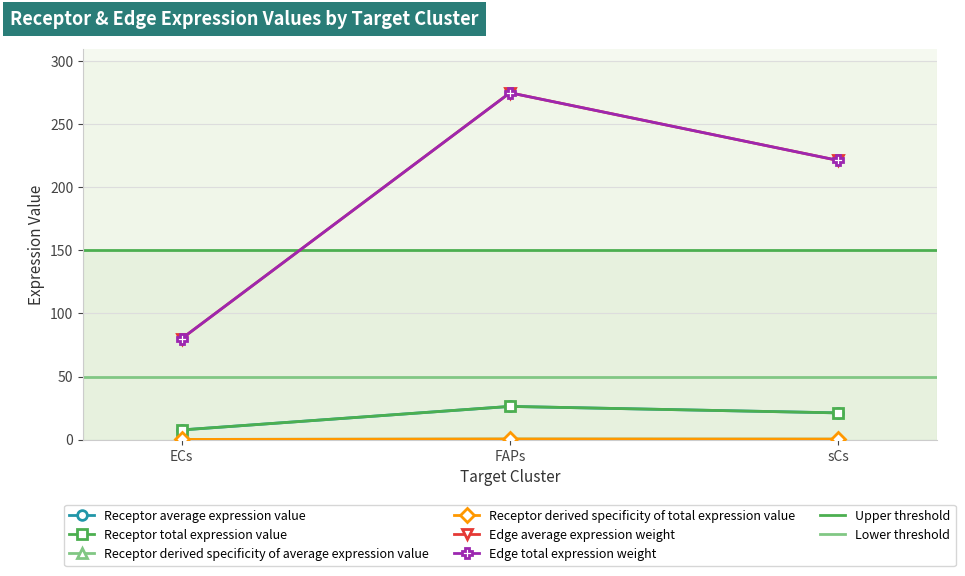

Count the Receptor total expression value values in the range 0 to 1.

3